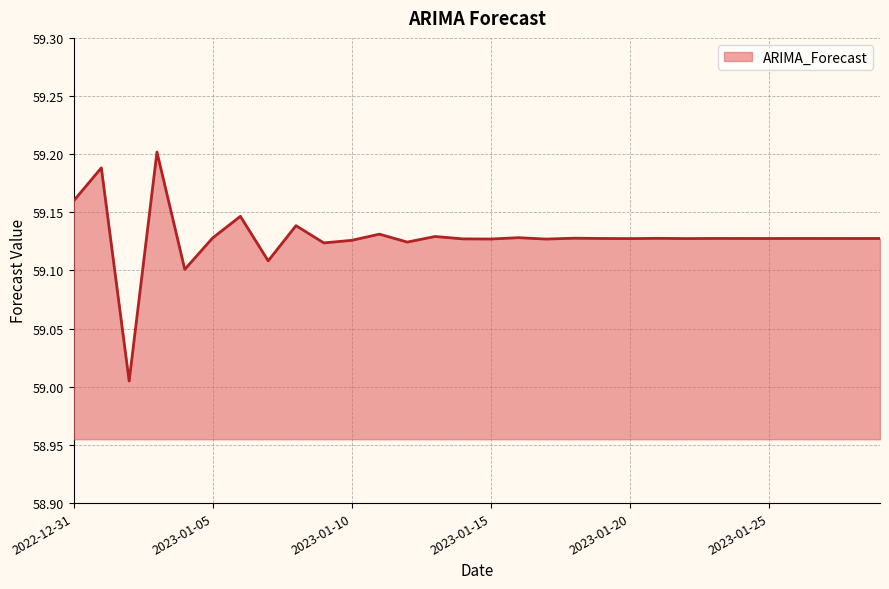

Does the chart display data point markers on the line(s)?

No